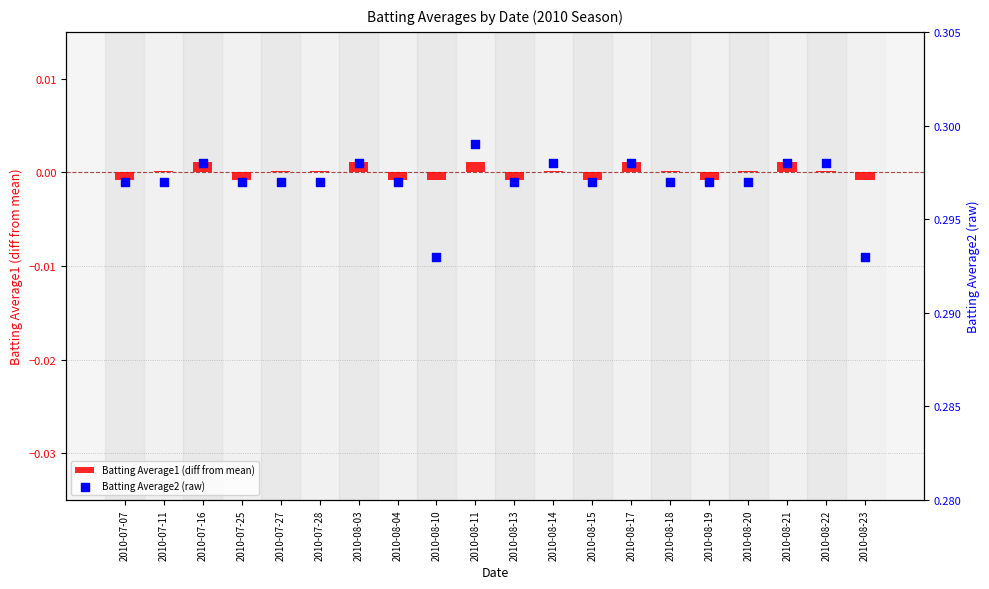

At how many categories does at least one series exceed 0?

20